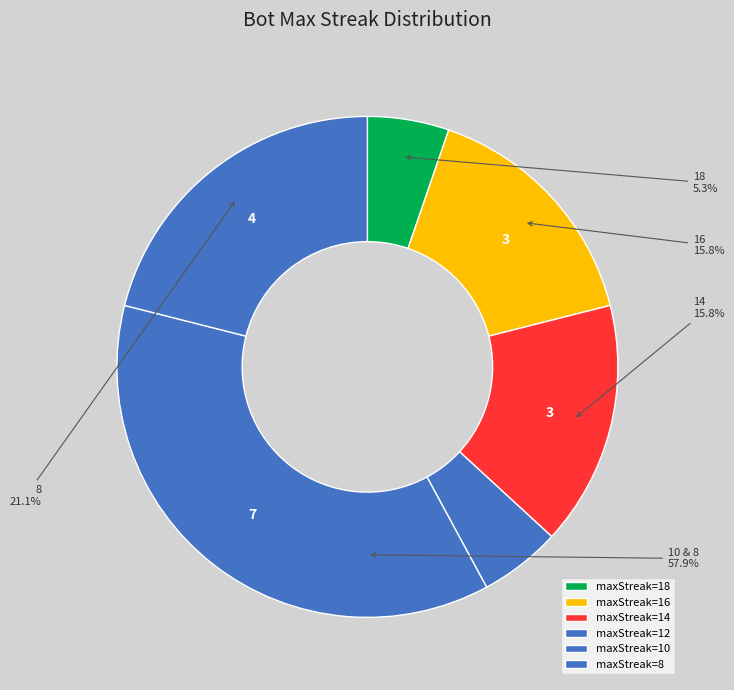

To the nearest percent, what is the combined percentage of 16 and 12?

33%